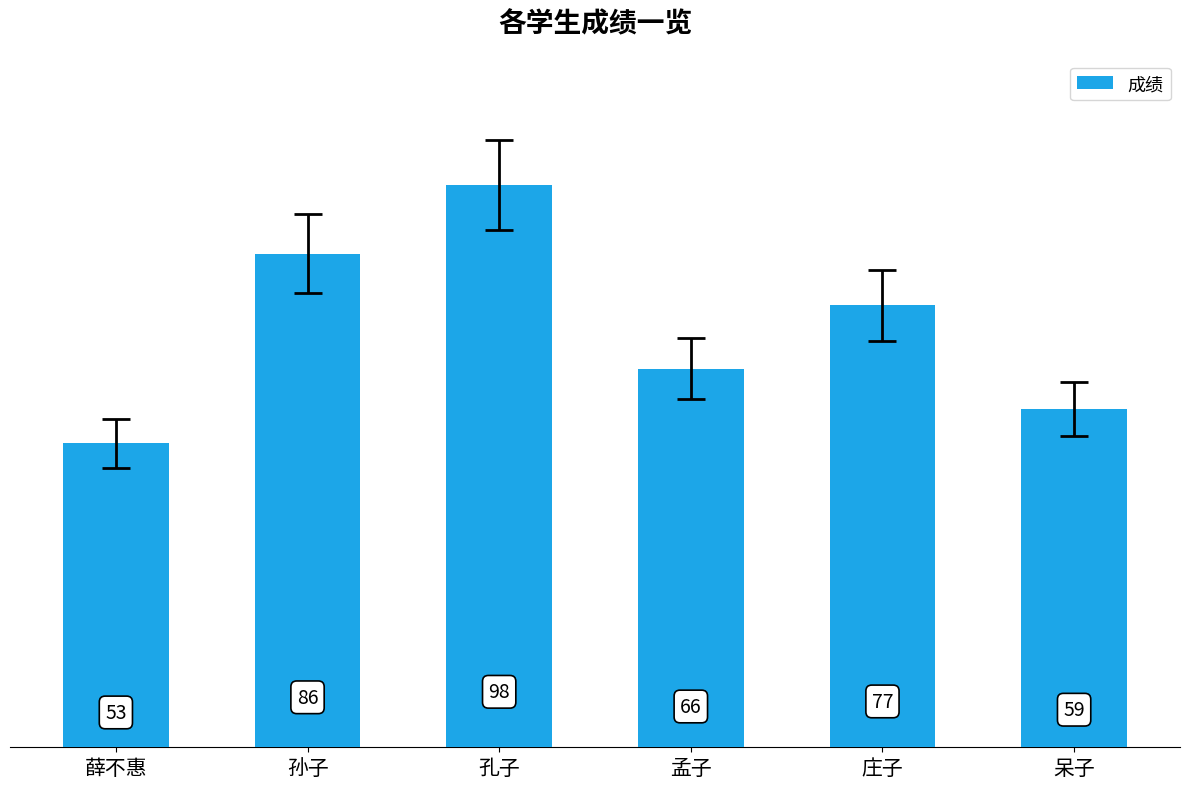

Rank the categories by value from lowest to highest.

薛不惠, 呆子, 孟子, 庄子, 孙子, 孔子